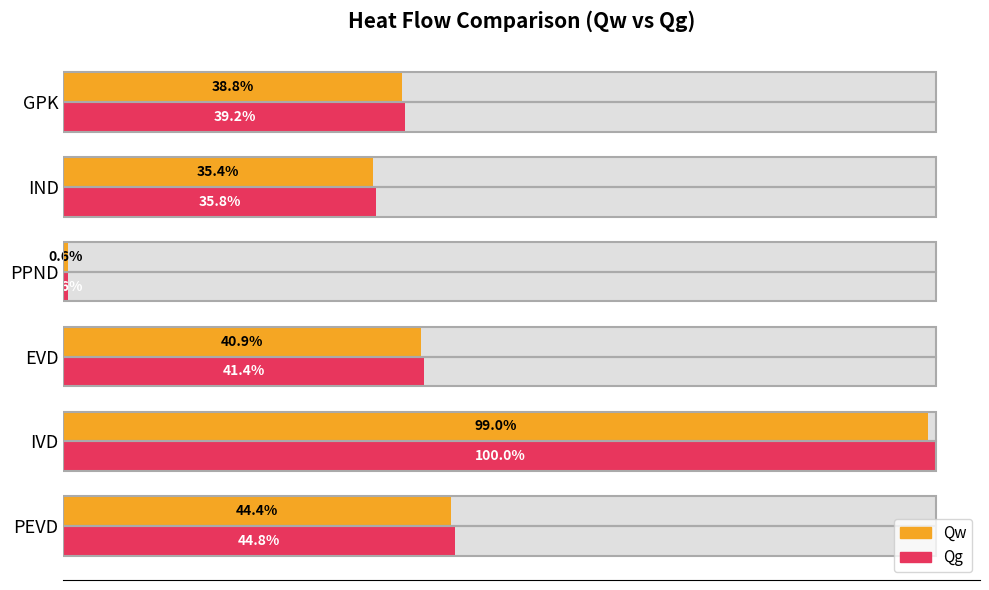

How many groups of bars are there?

6